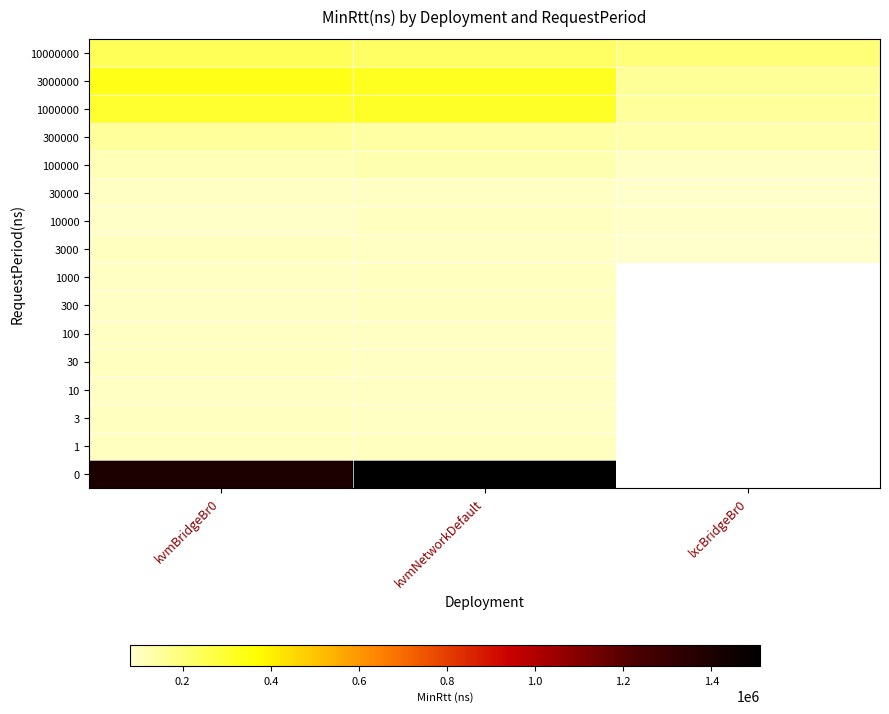

Is it true that 300000 equals 137887.0 at kvmNetworkDefault?

True